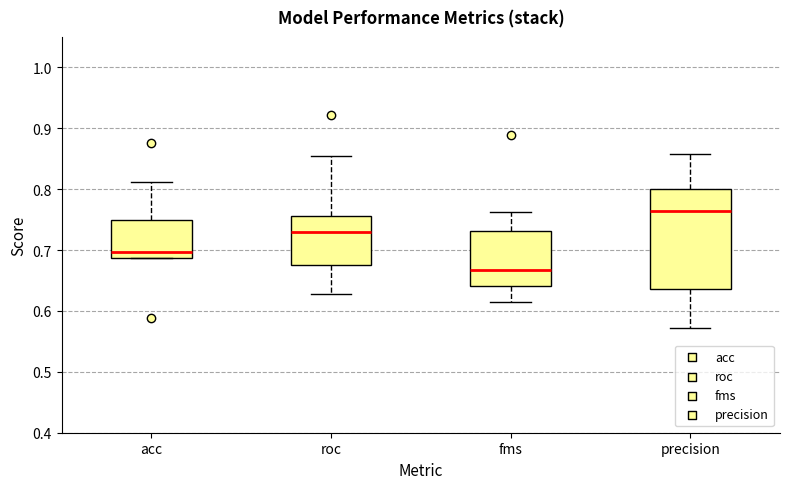

Reading left to right, transcribe this box plot: for each box, give where its median line is, the range the box spans, and where its two whiskers end, as read against the y-axis. The values are not printed on the chart, so give them approximately, as read against the axis.

acc: median 0.70, box 0.69 to 0.75, whiskers 0.69 to 0.81
roc: median 0.73, box 0.67 to 0.76, whiskers 0.63 to 0.85
fms: median 0.67, box 0.64 to 0.73, whiskers 0.62 to 0.76
precision: median 0.76, box 0.64 to 0.80, whiskers 0.57 to 0.86